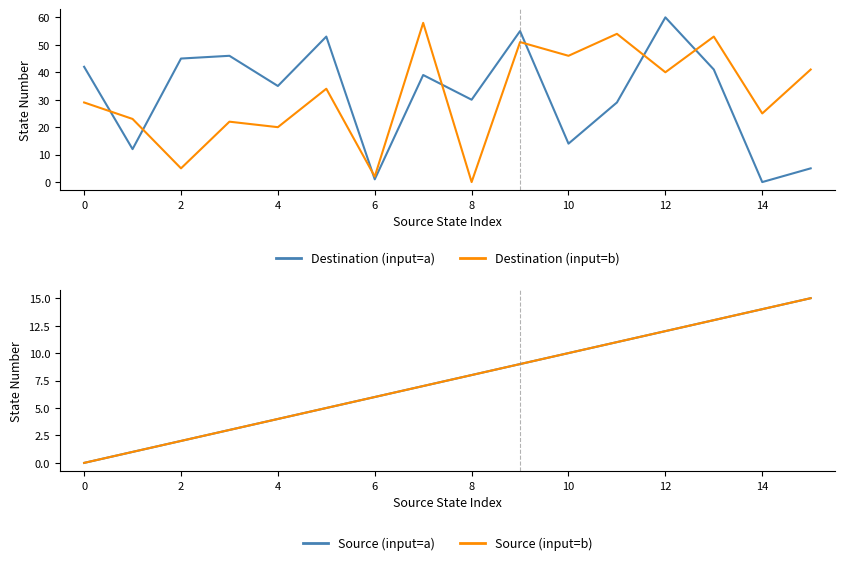

What is the difference between the second highest and second lowest values in the Source (input=b) series?

13